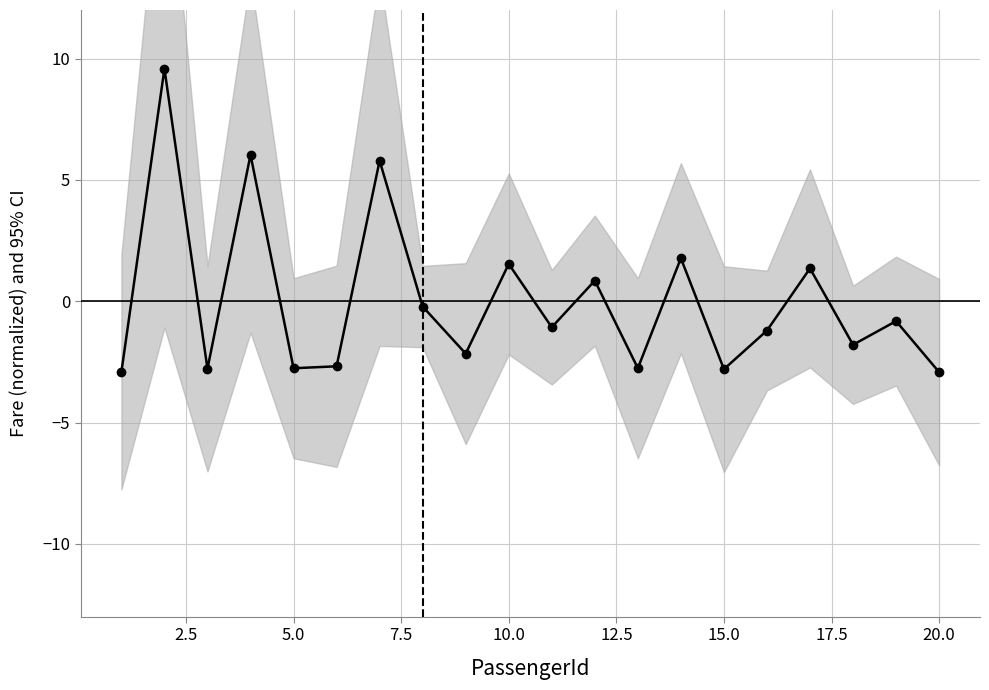

How many values are below zero?

13